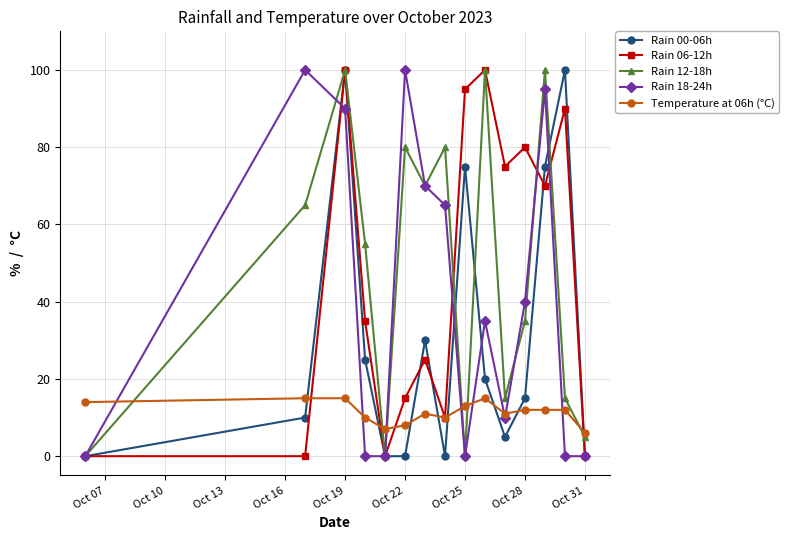

At how many categories does at least one series exceed 22?

12